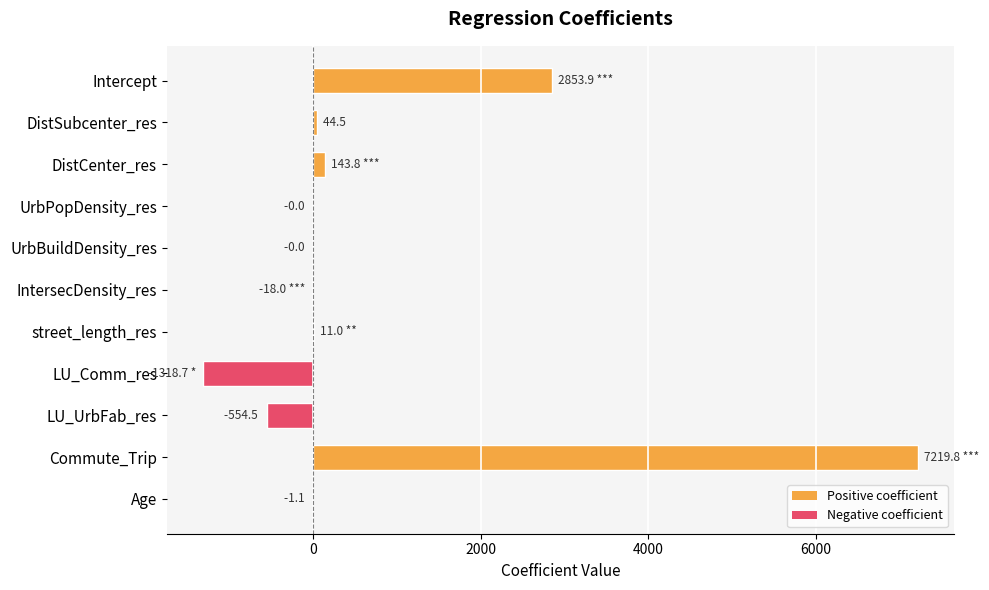

Which label corresponds to the largest value in the chart?

Commute_Trip